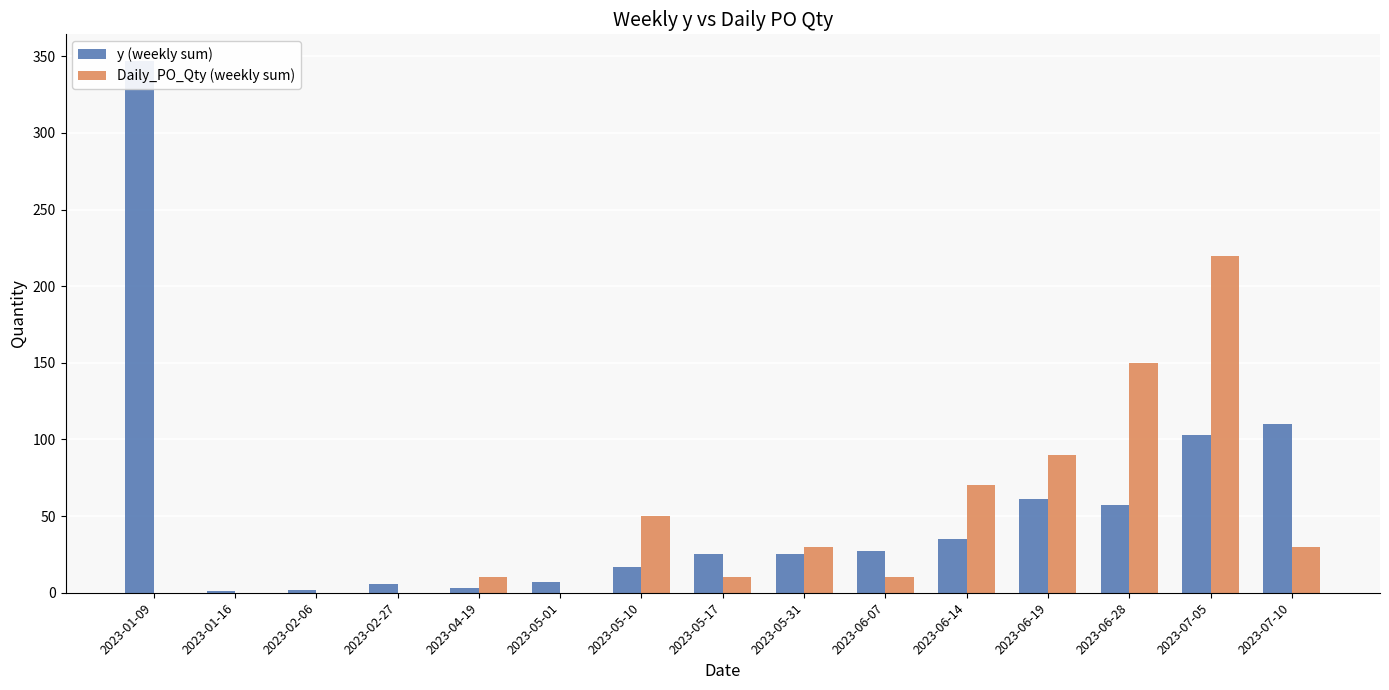

Which has a higher value, 2023-01-09 or 2023-05-31?

2023-01-09